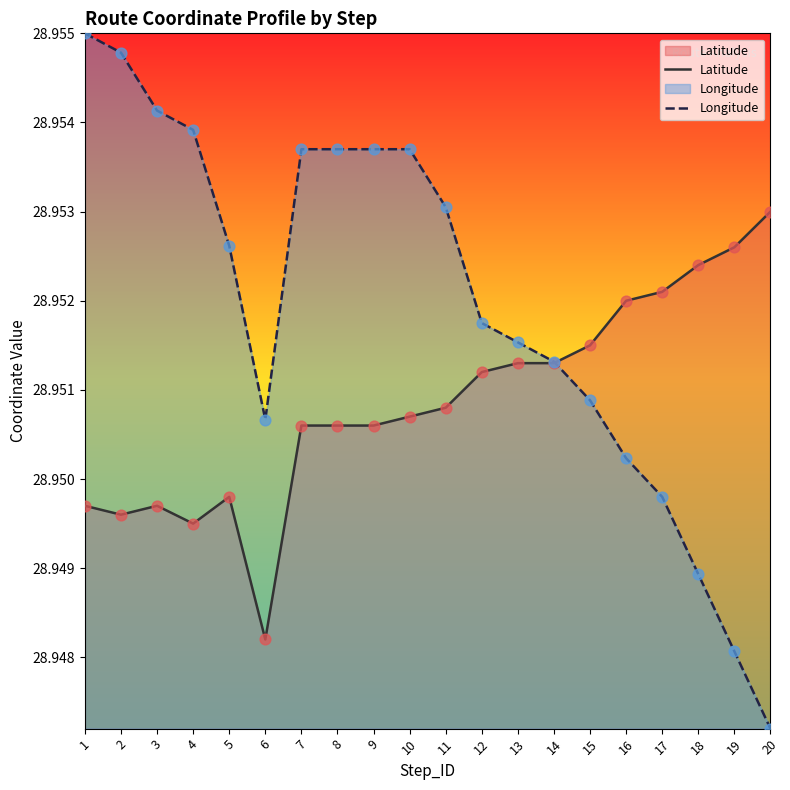

What is the total value across all series at 9?

57.9